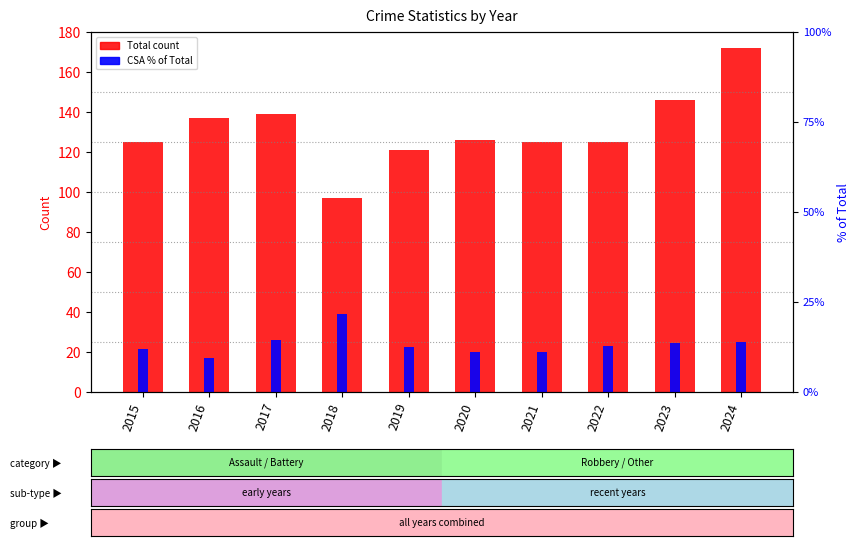

Where is Criminal Sexual Assault % nearest to the value 15?

2017